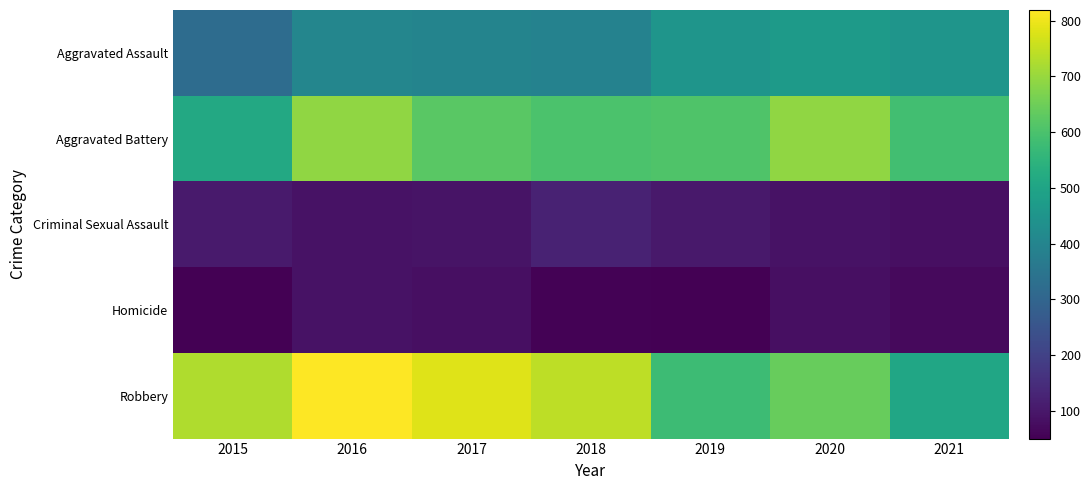

Reading left to right, extract all data points from this chart.

Aggravated Assault: 2015=323	2016=402	2017=396	2018=392	2019=452	2020=468	2021=452
Aggravated Battery: 2015=515	2016=691	2017=623	2018=600	2019=608	2020=691	2021=587
Criminal Sexual Assault: 2015=105	2016=87	2017=90	2018=123	2019=102	2020=88	2021=82
Homicide: 2015=50	2016=87	2017=82	2018=56	2019=53	2020=81	2021=69
Robbery: 2015=726	2016=819	2017=780	2018=741	2019=577	2020=639	2021=506